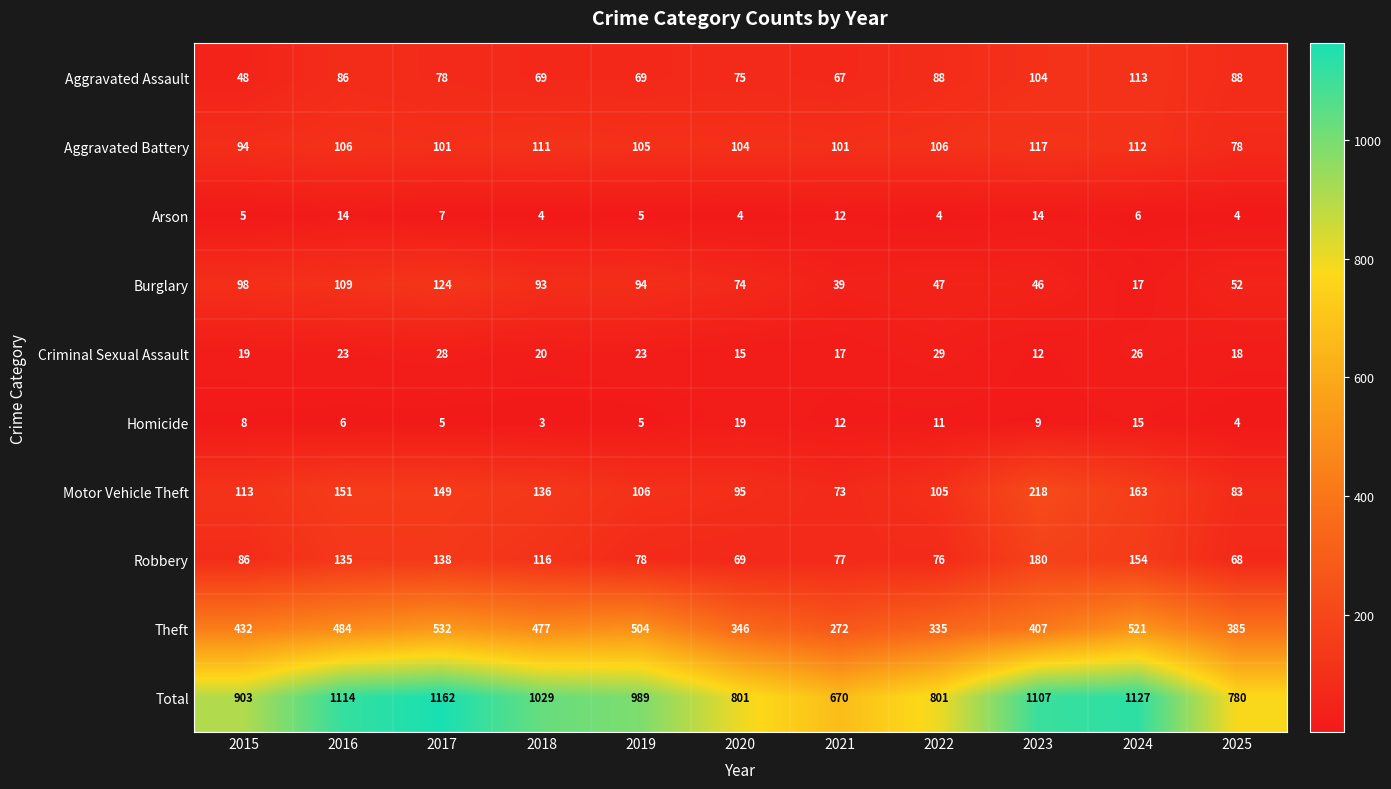

True or false: Homicide has a value of 5 at 2018.

False